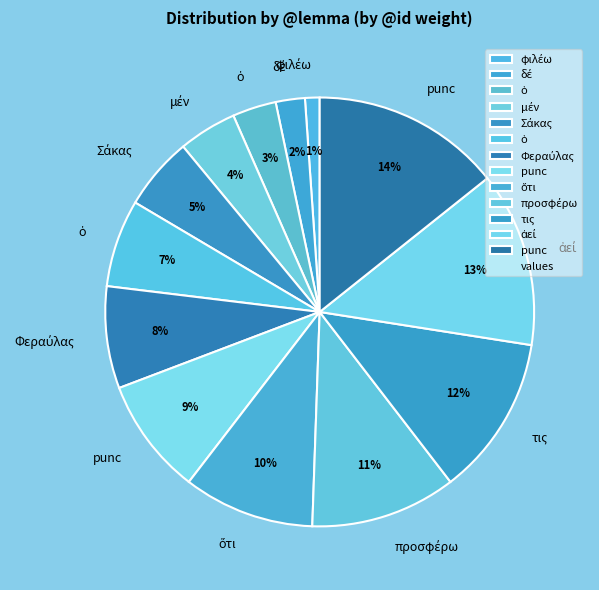

Rank the categories by value from lowest to highest.

φιλέω, δέ, ὁ, μέν, Σάκας, ὁ, Φεραύλας, punc, ὅτι, προσφέρω, τις, ἀεί, punc